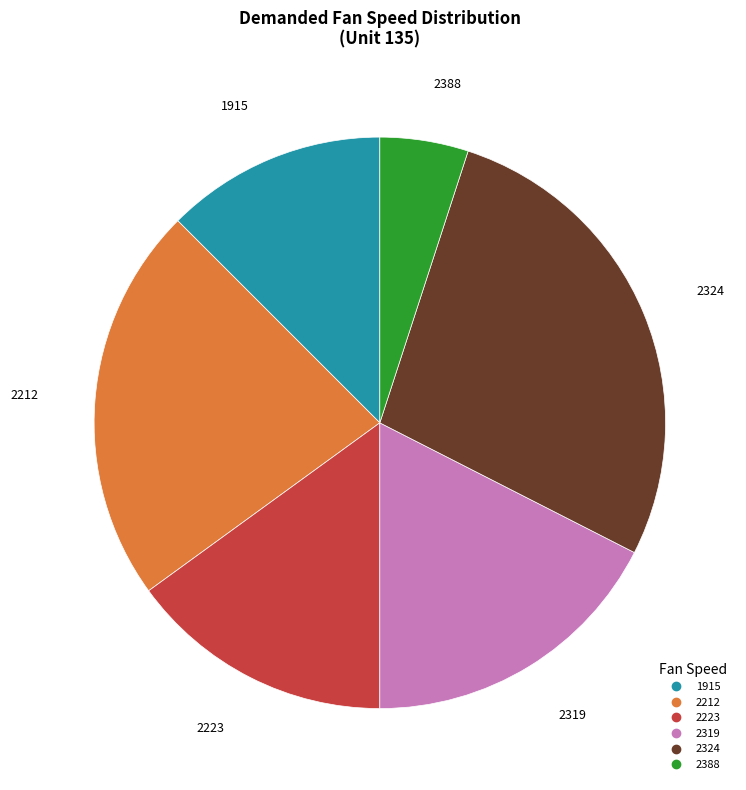

Between 2324 and 2319, which is larger?

2324